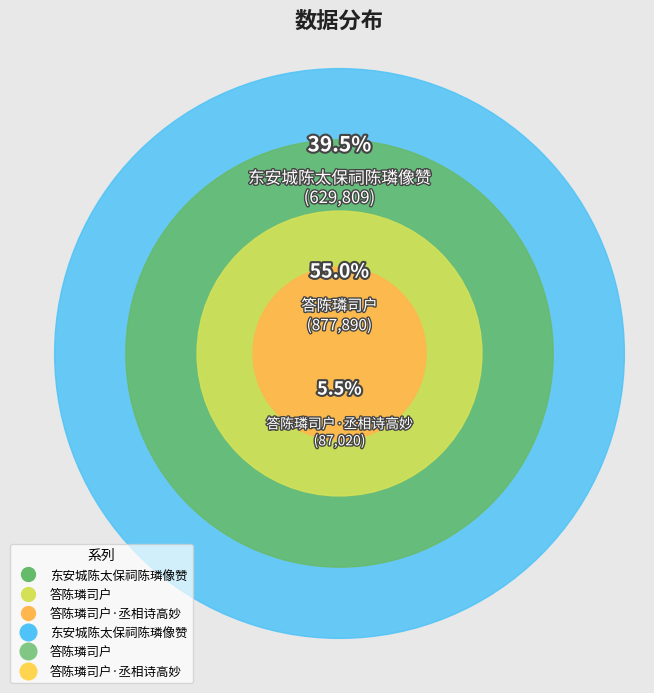

How much of the chart is everything except 东安城陈太保祠陈璘像赞?

60.5%